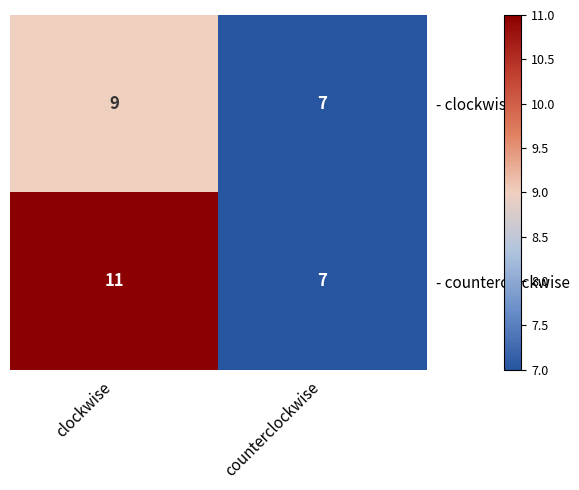

What is the greatest value displayed?

11